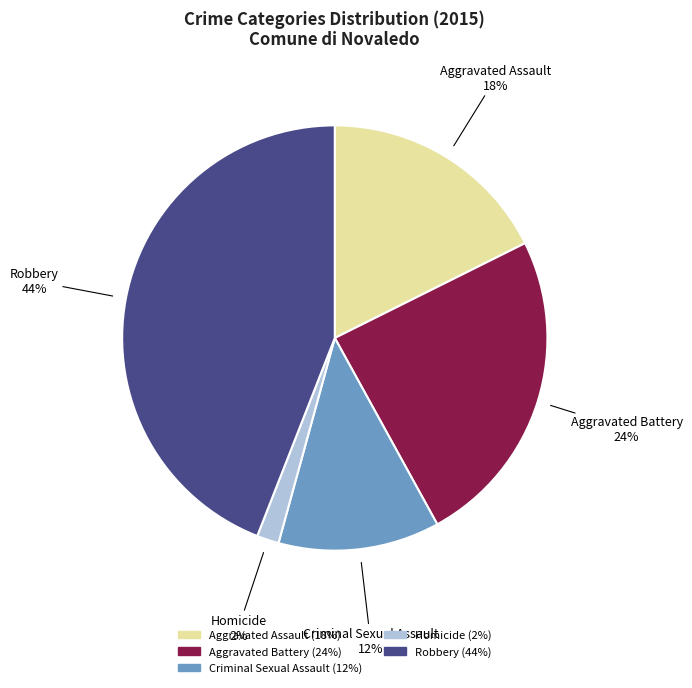

How many segments does this pie chart have?

5